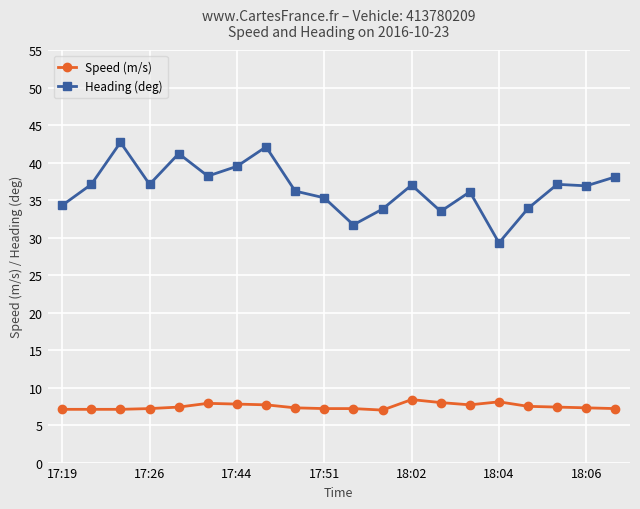

What is the value of the Heading (deg) point at the 2nd from the left?

37.1